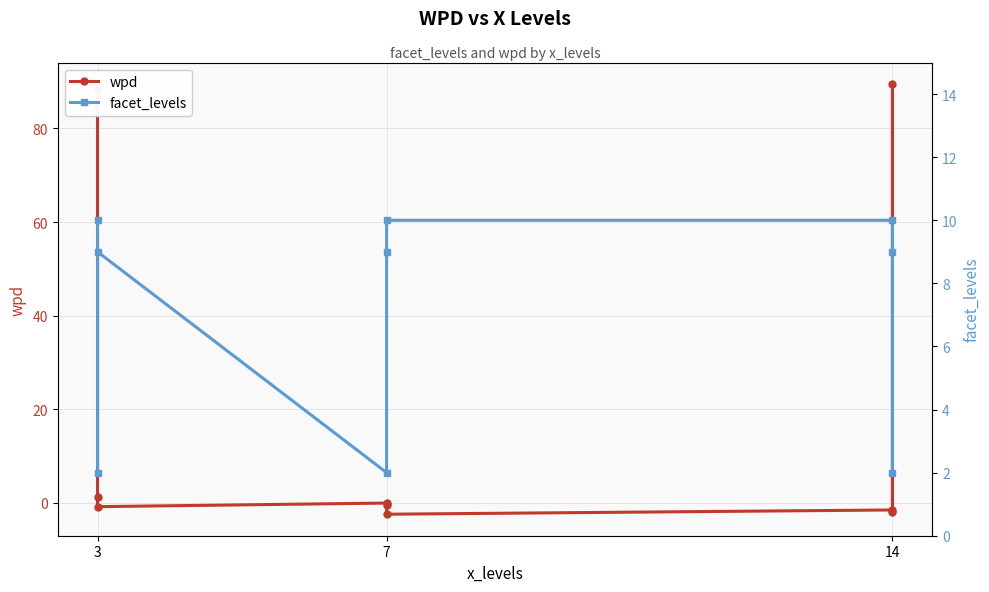

How many values in the wpd series exceed 0?

3